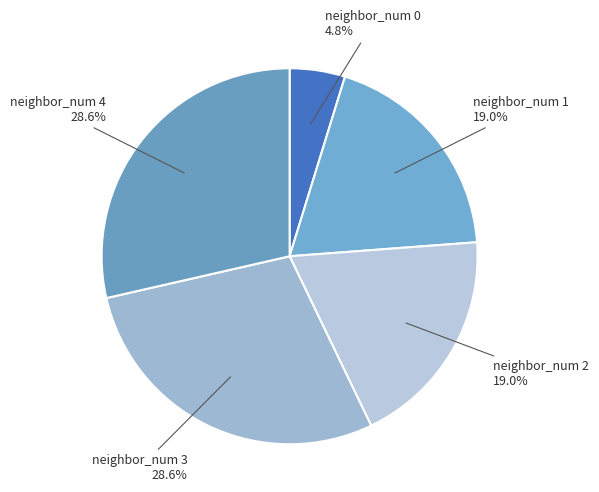

Between neighbor_num 0 and neighbor_num 1, which is larger?

neighbor_num 1